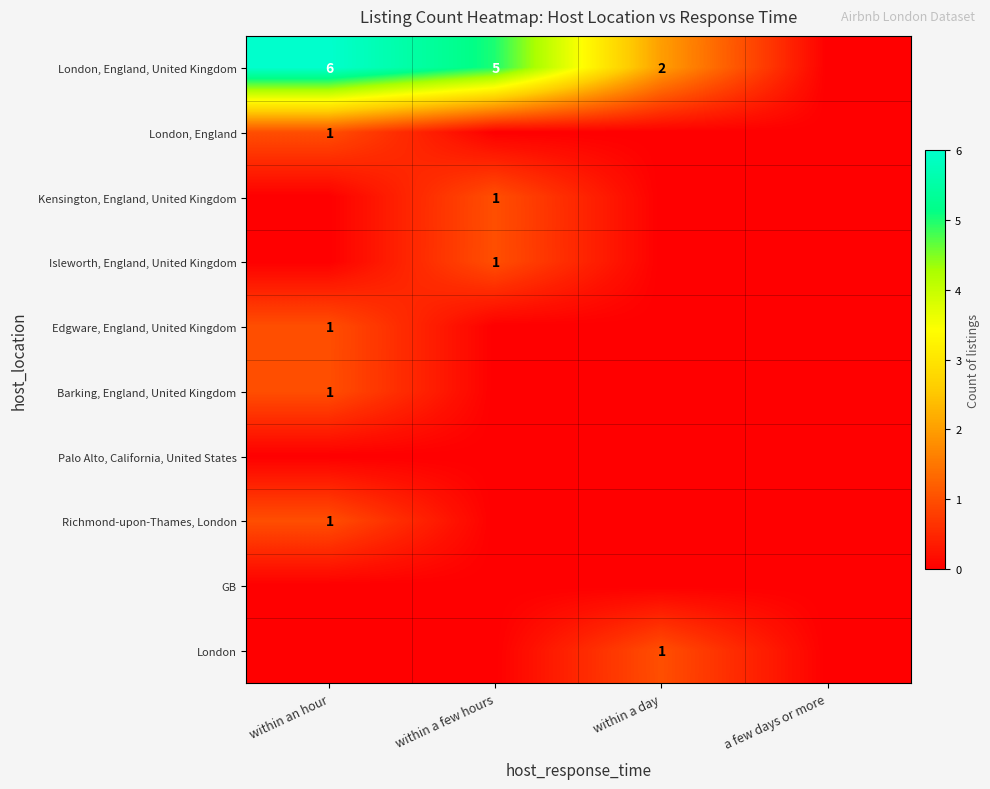

The London series shows 1 at within a day. True or false?

True